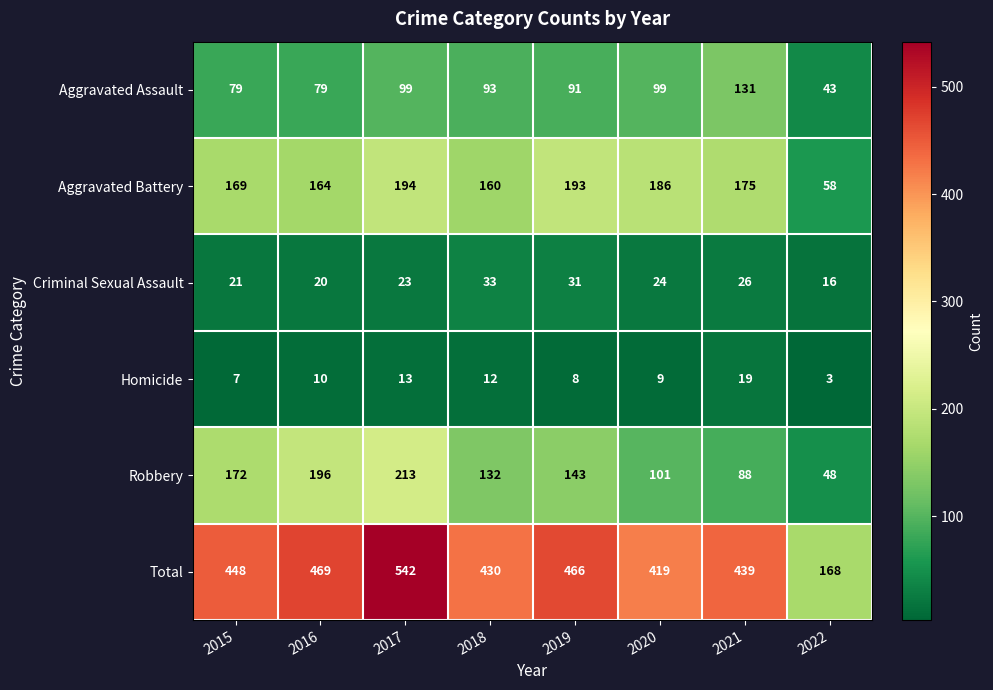

At 2018, list the series in order from largest to smallest.

Total, Aggravated Battery, Robbery, Aggravated Assault, Criminal Sexual Assault, Homicide